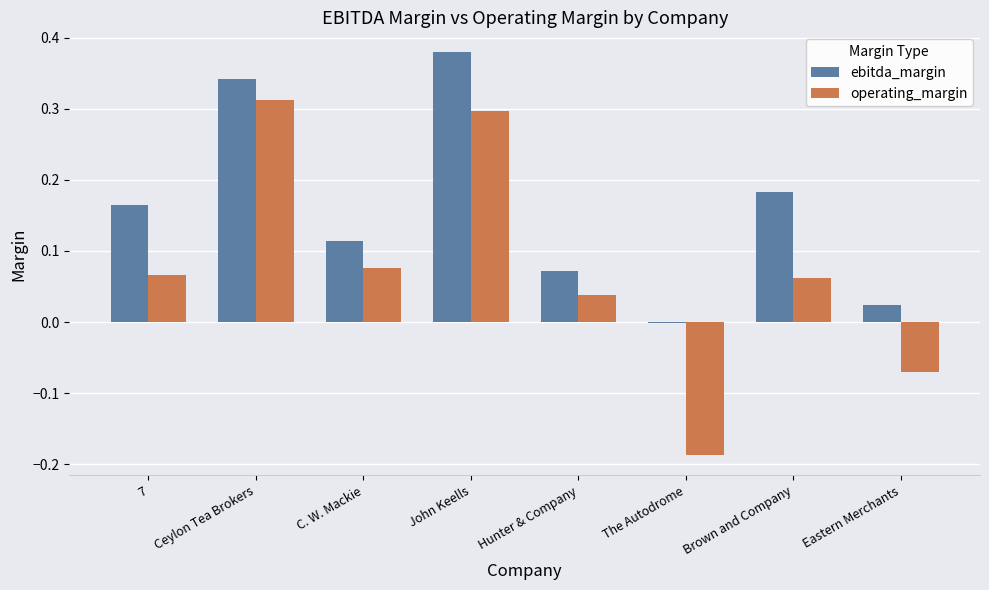

Which series has the largest total across all categories?

ebitda_margin